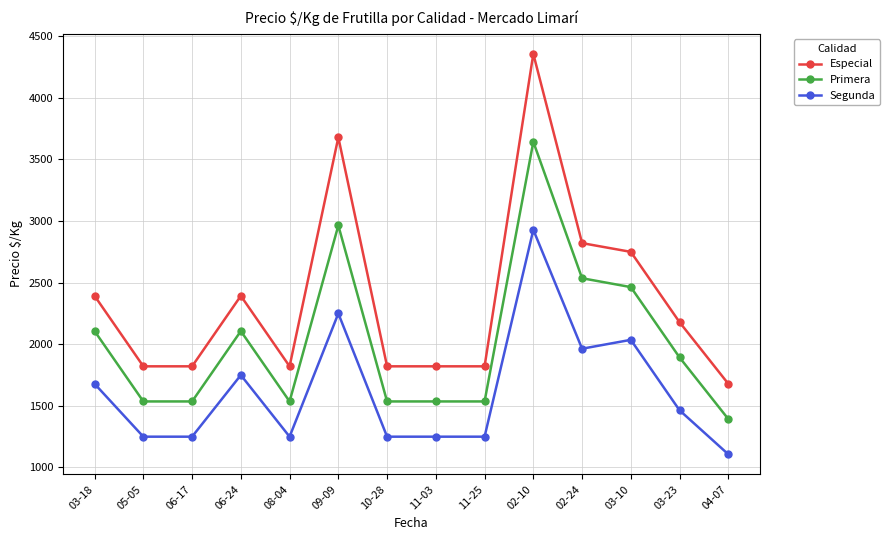

At which label does Primera first exceed 1893?

03-18